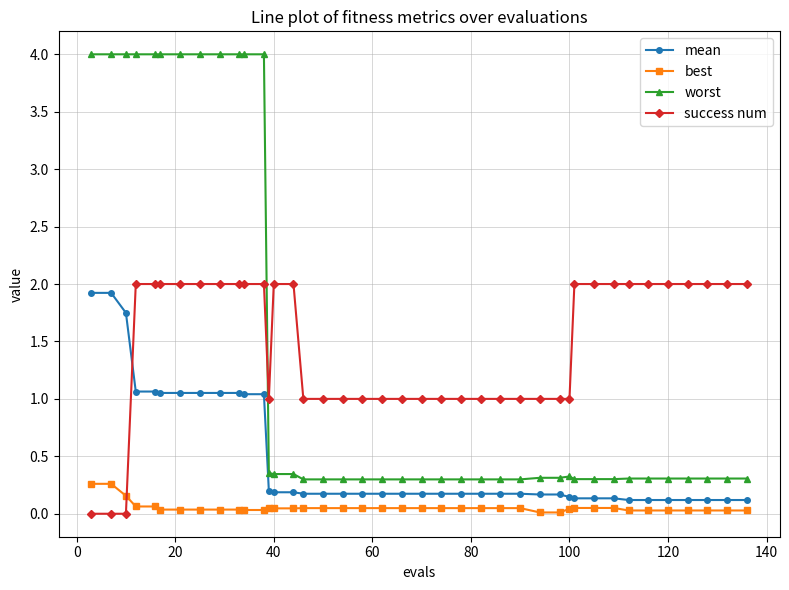

True or false: best and mean cross at least once.

False